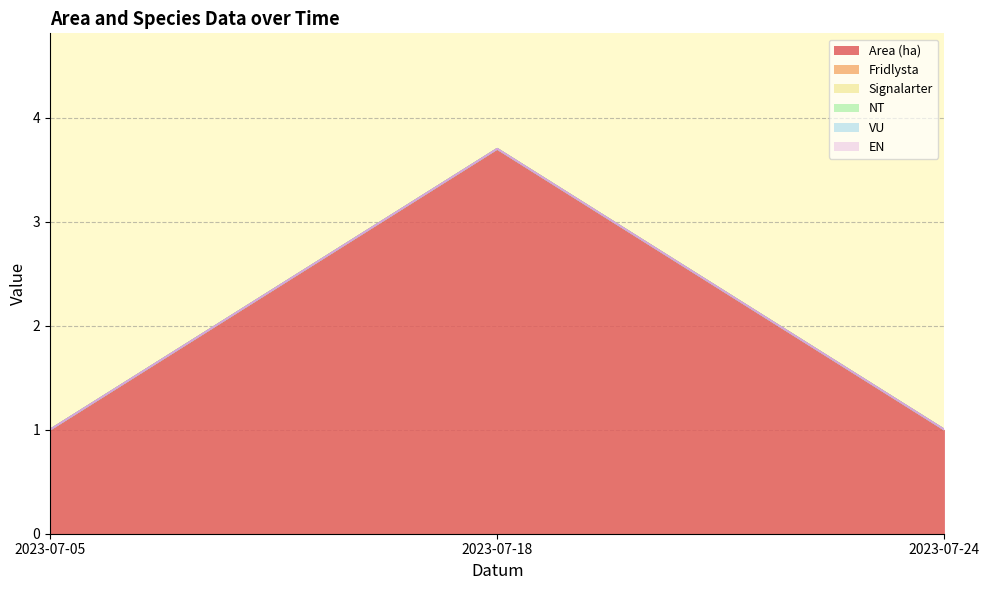

Is the value of Area (ha) at 2023-07-05 greater than the value of VU at 2023-07-24?

Yes